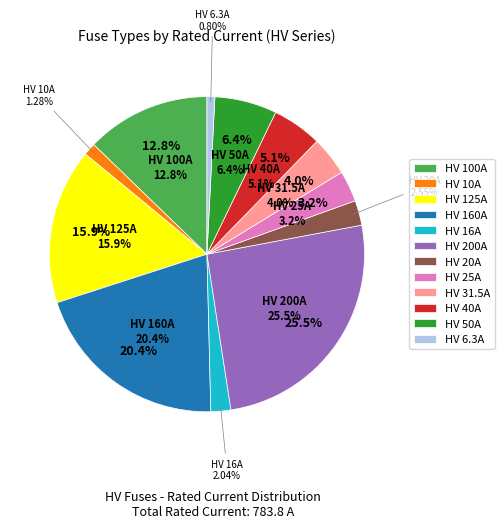

The HV 100A slice represents 21% of the pie. True or false?

False